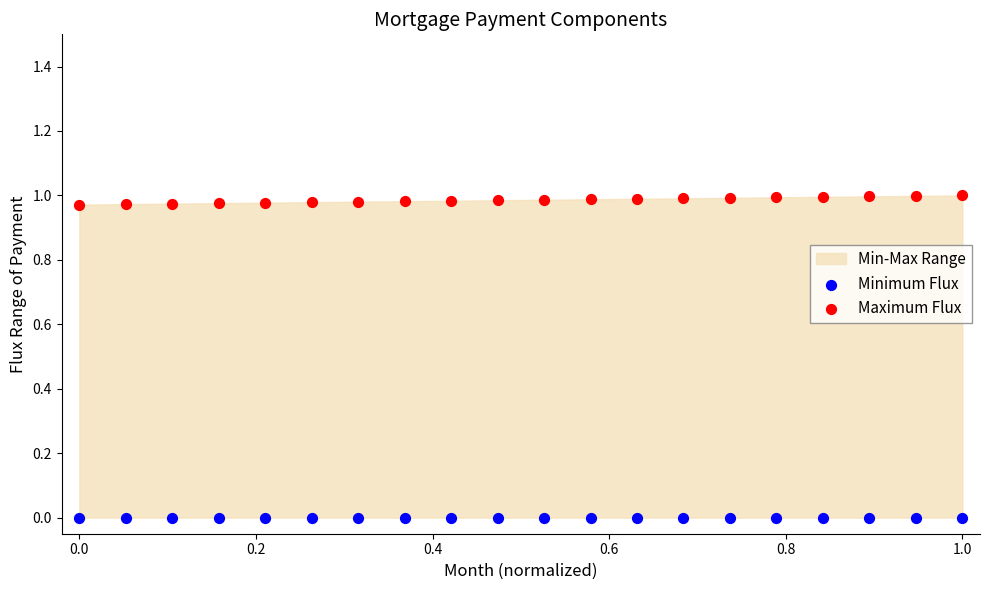

Which series contains the lowest Y value?

Minimum Flux